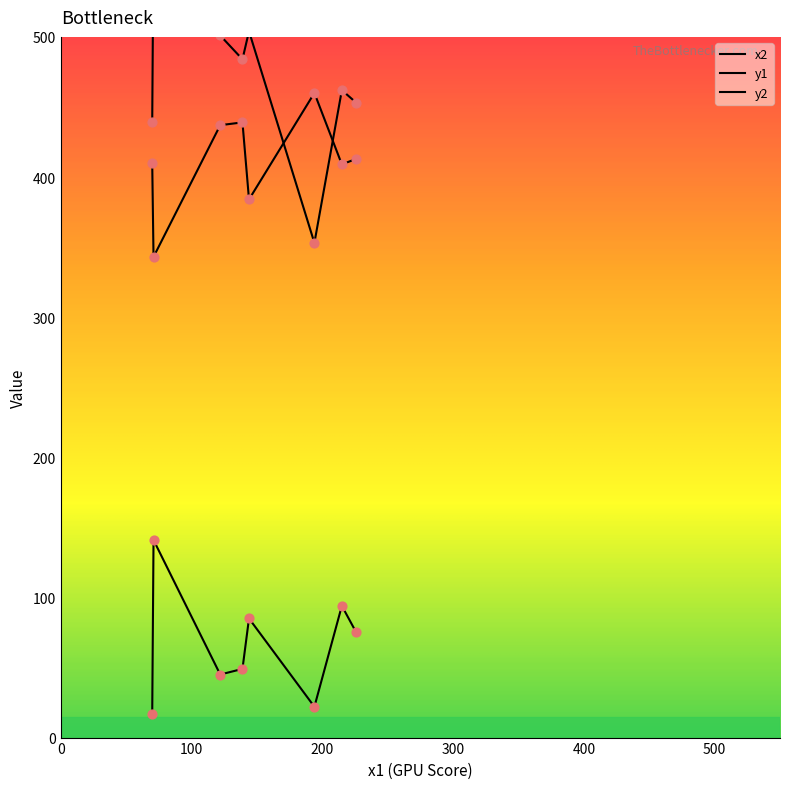

Is the value of y2 at 122 greater than the value of x2 at 71?

No